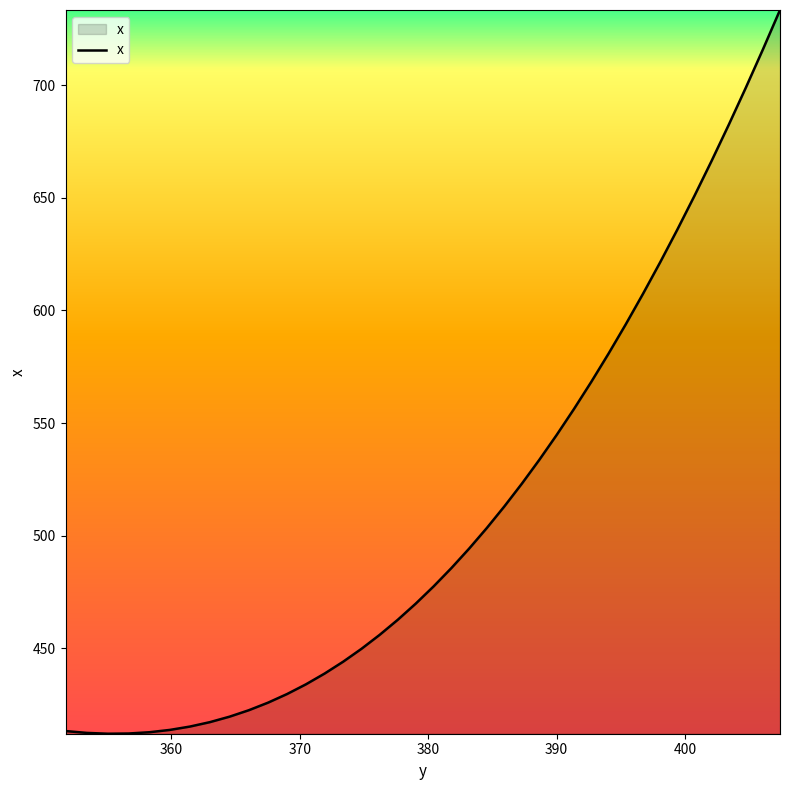

What is the greatest value displayed?

733.4